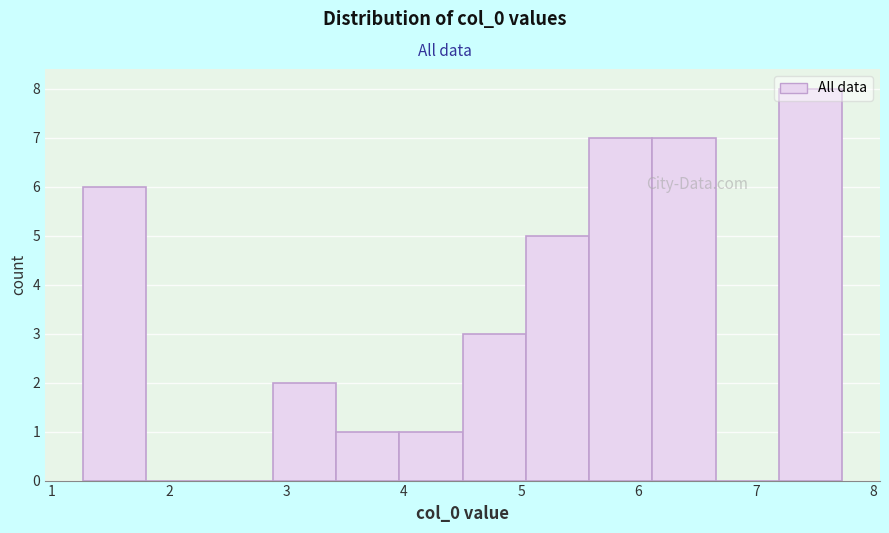

Reading left to right, transcribe this chart: for each bar, give the range it covers on the x-axis and its height. Neither the bar edges nor the heights are printed on the chart, so give them approximately, as read against the axes.

1.3 to 1.8: 6
1.8 to 2.3: 0
2.3 to 2.9: 0
2.9 to 3.4: 2
3.4 to 4.0: 1
4.0 to 4.5: 1
4.5 to 5.0: 3
5.0 to 5.6: 5
5.6 to 6.1: 7
6.1 to 6.7: 7
6.7 to 7.2: 0
7.2 to 7.7: 8